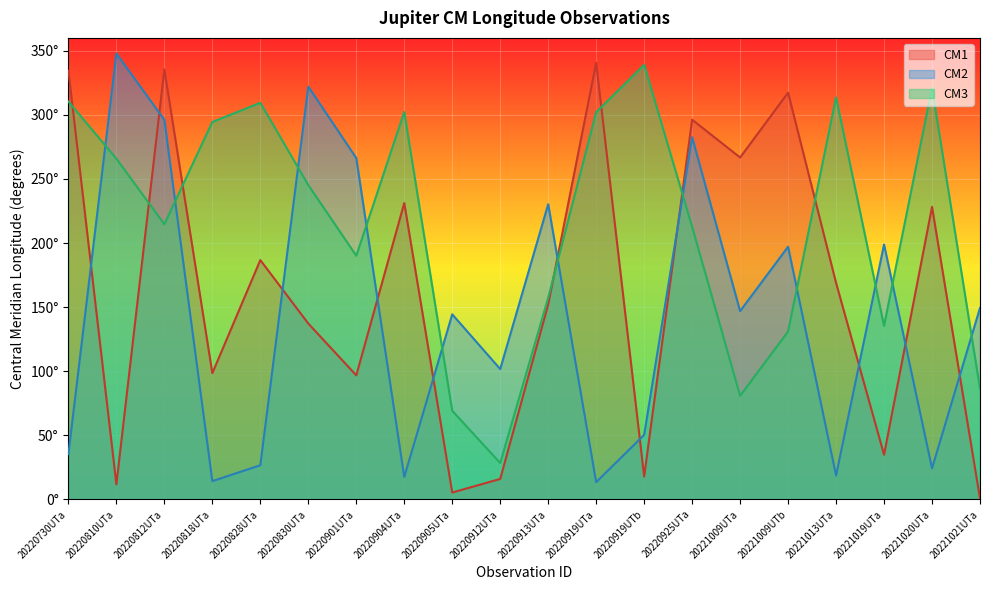

True or false: CM2 has more than 2 points higher than both neighbors.

True